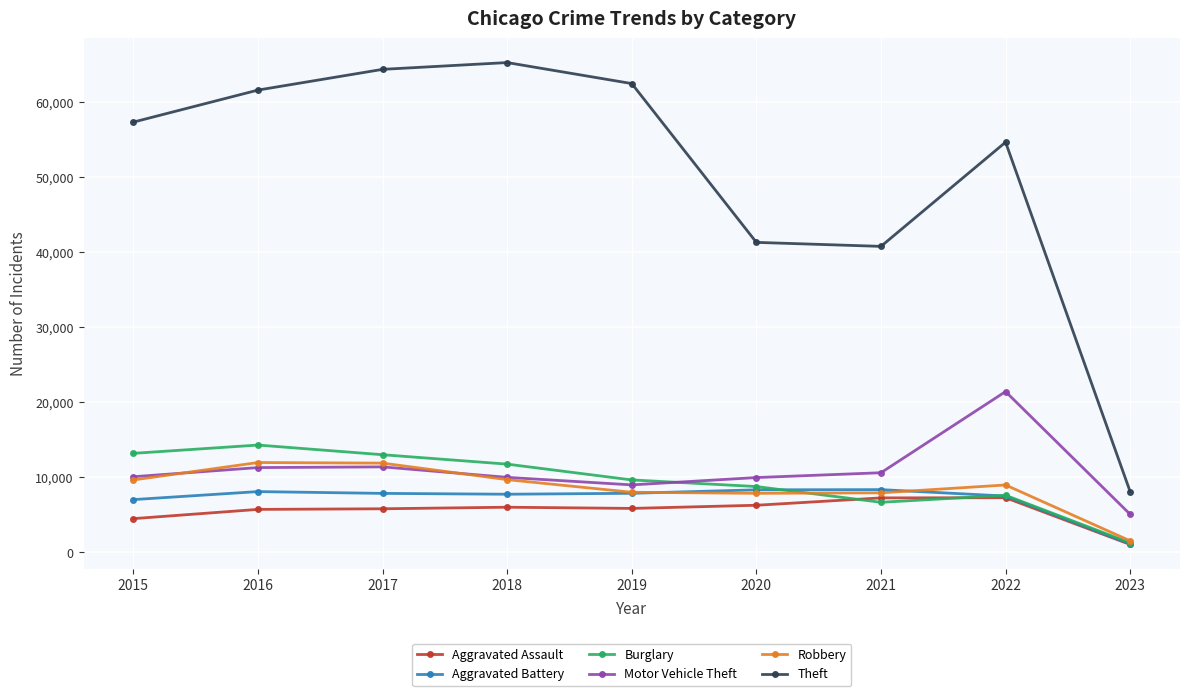

What are all the series names shown in the legend?

Aggravated Assault, Aggravated Battery, Burglary, Motor Vehicle Theft, Robbery, Theft